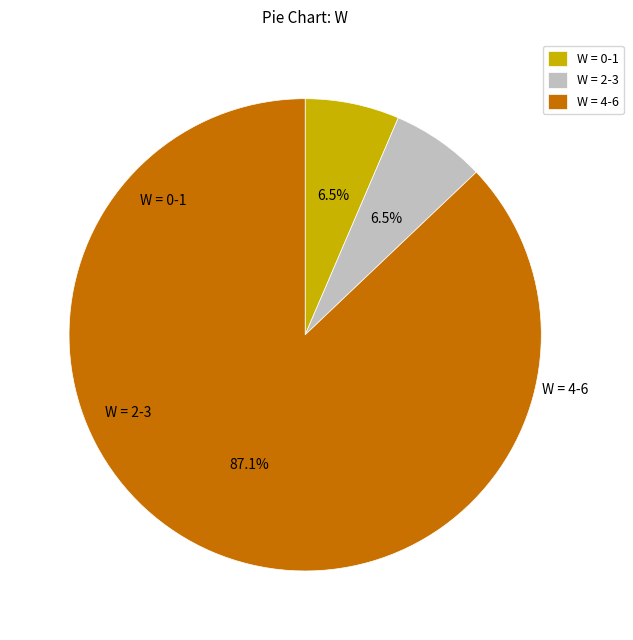

Do W = 0-1 and W = 4-6 together represent more than half of the pie?

Yes